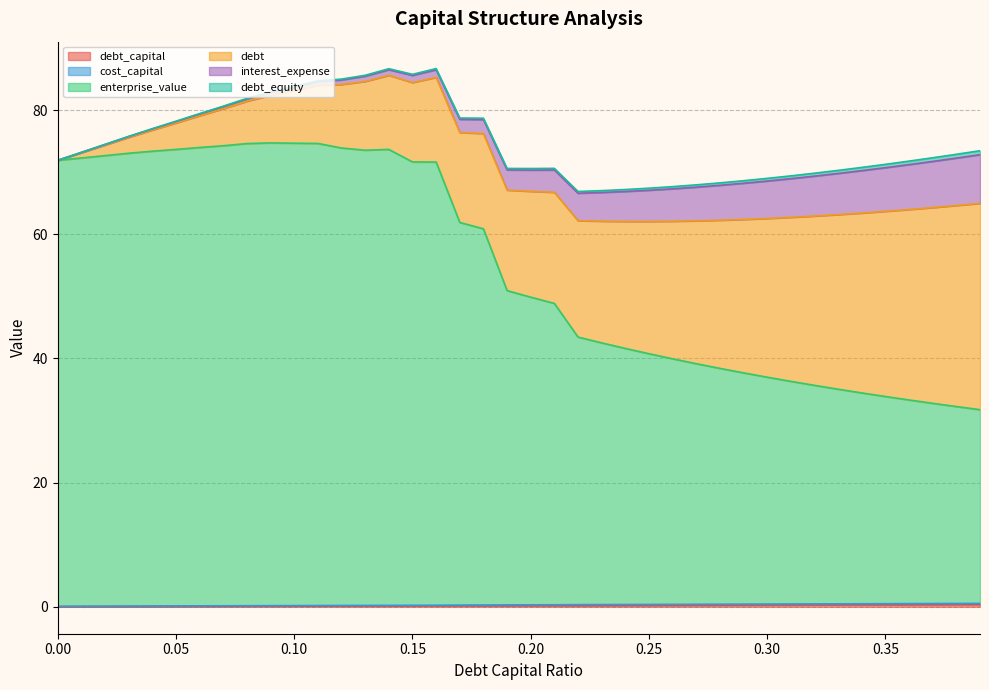

In cost_capital, how many points are lower than both neighbors (excluding endpoints)?

1